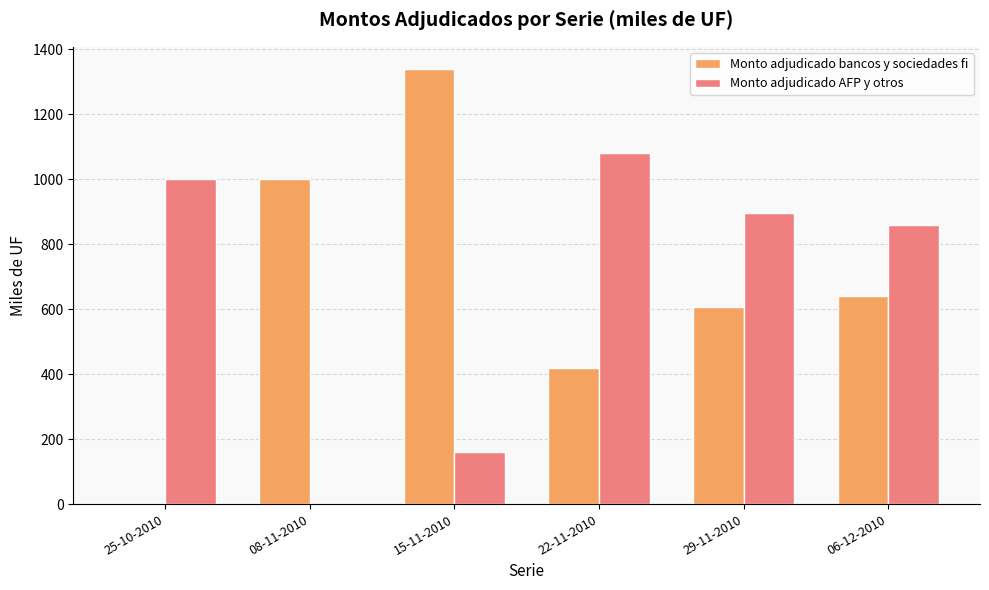

What is the total value across all series at 22-11-2010?

1500